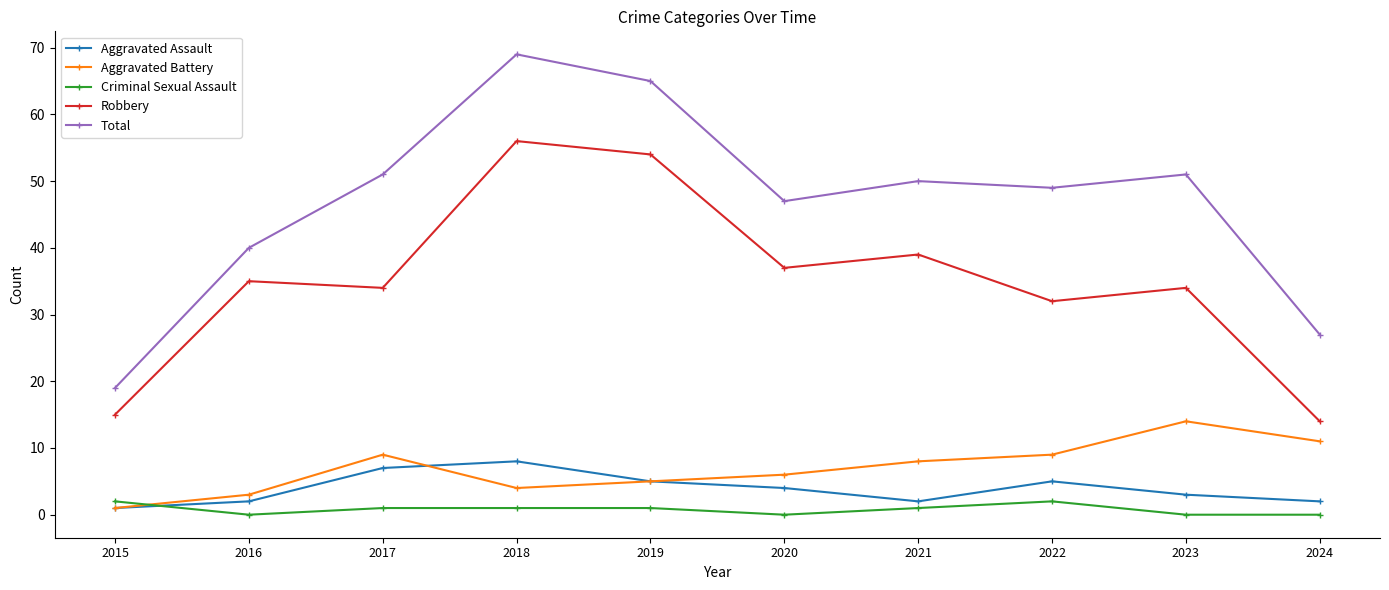

Reading left to right, transcribe all the data shown in this chart.

Aggravated Assault: 2015=1	2016=2	2017=7	2018=8	2019=5	2020=4	2021=2	2022=5	2023=3	2024=2
Aggravated Battery: 2015=1	2016=3	2017=9	2018=4	2019=5	2020=6	2021=8	2022=9	2023=14	2024=11
Criminal Sexual Assault: 2015=2	2016=0	2017=1	2018=1	2019=1	2020=0	2021=1	2022=2	2023=0	2024=0
Robbery: 2015=15	2016=35	2017=34	2018=56	2019=54	2020=37	2021=39	2022=32	2023=34	2024=14
Total: 2015=19	2016=40	2017=51	2018=69	2019=65	2020=47	2021=50	2022=49	2023=51	2024=27